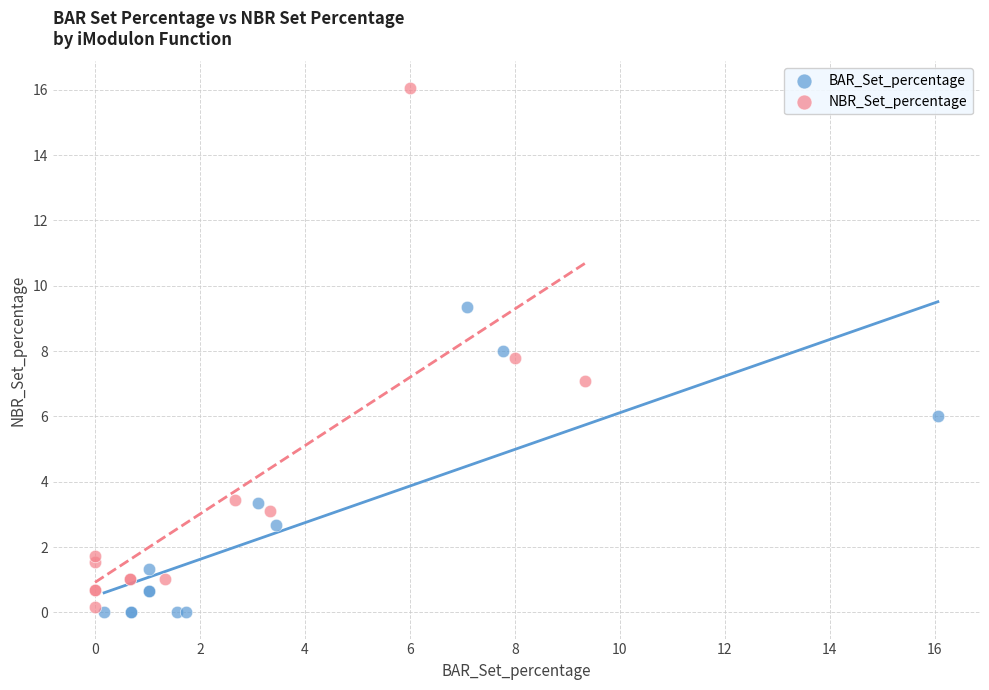

Which series has the largest Y range (max minus min)?

NBR_Set_percentage